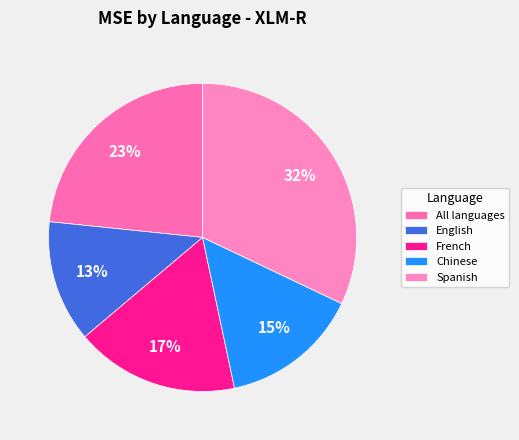

How many segments does this pie chart have?

5